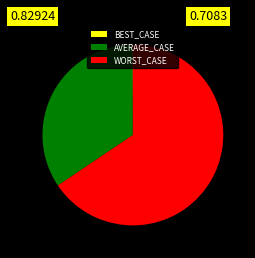

Which category has the biggest portion of the pie?

WORST_CASE